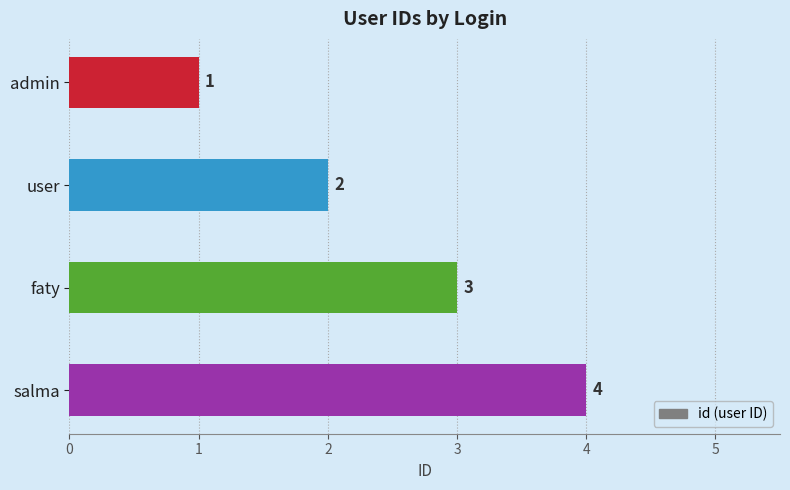

At which label is the value closest to 2?

user